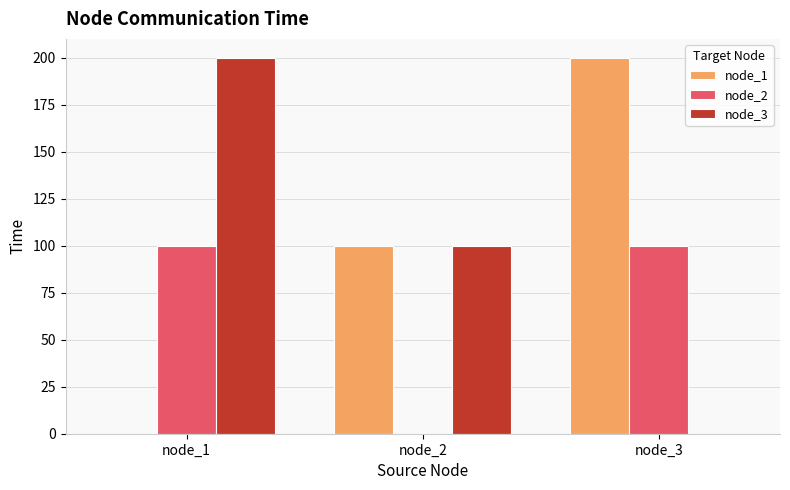

Is the value of node_3 at node_1 greater than the value of node_2 at node_2?

Yes